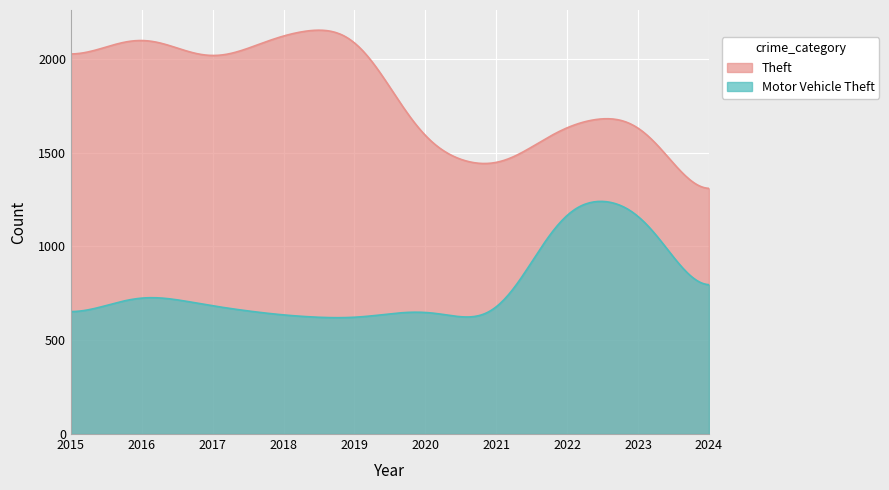

The value of Motor Vehicle Theft at 2018 is 353. True or false?

False